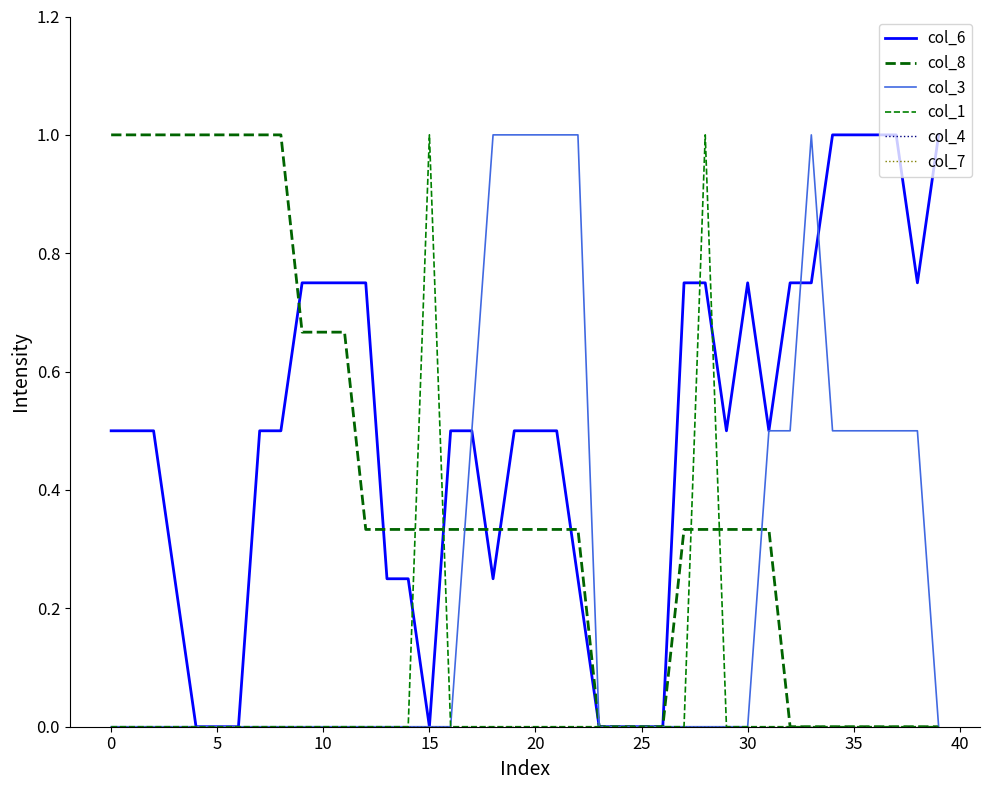

Does the chart have visible grid lines?

No